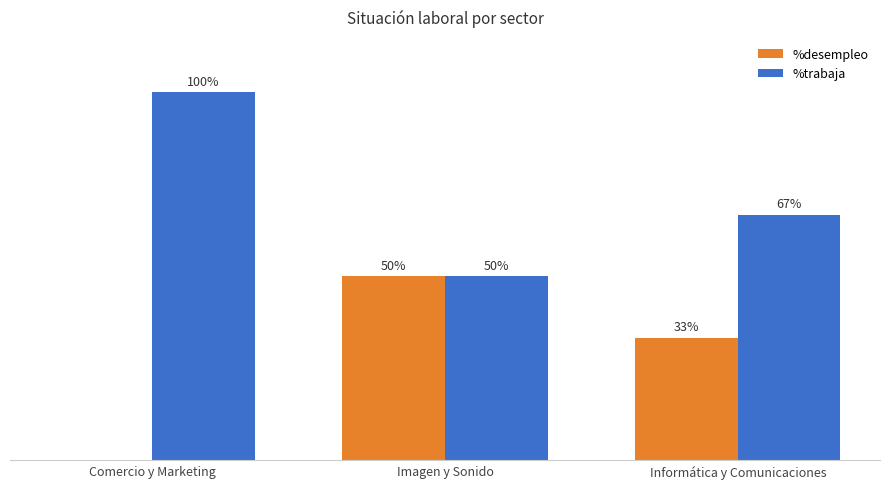

Which series has the largest total across all categories?

%trabaja